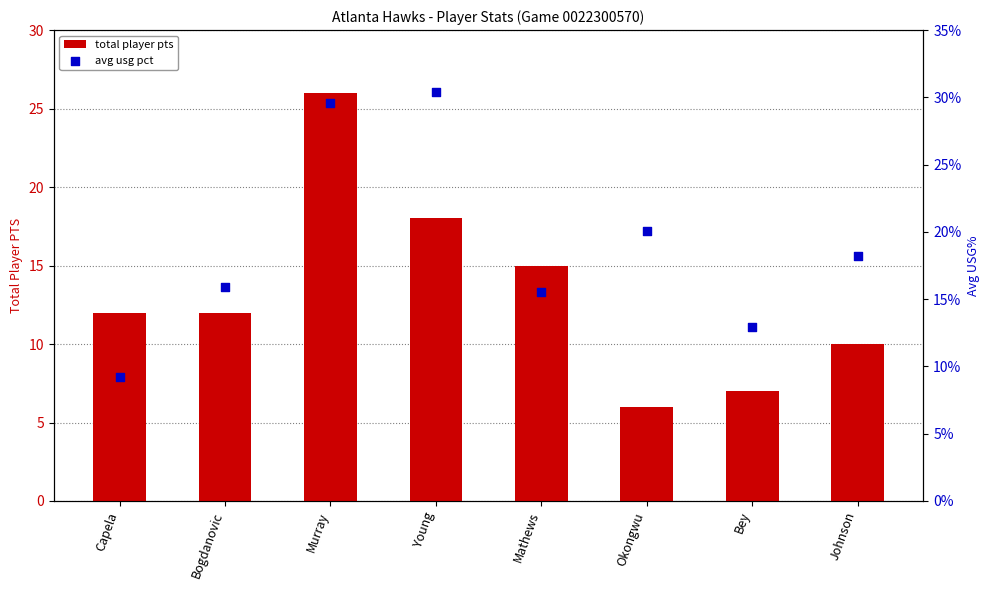

Which series contains the highest Y value?

total player pts